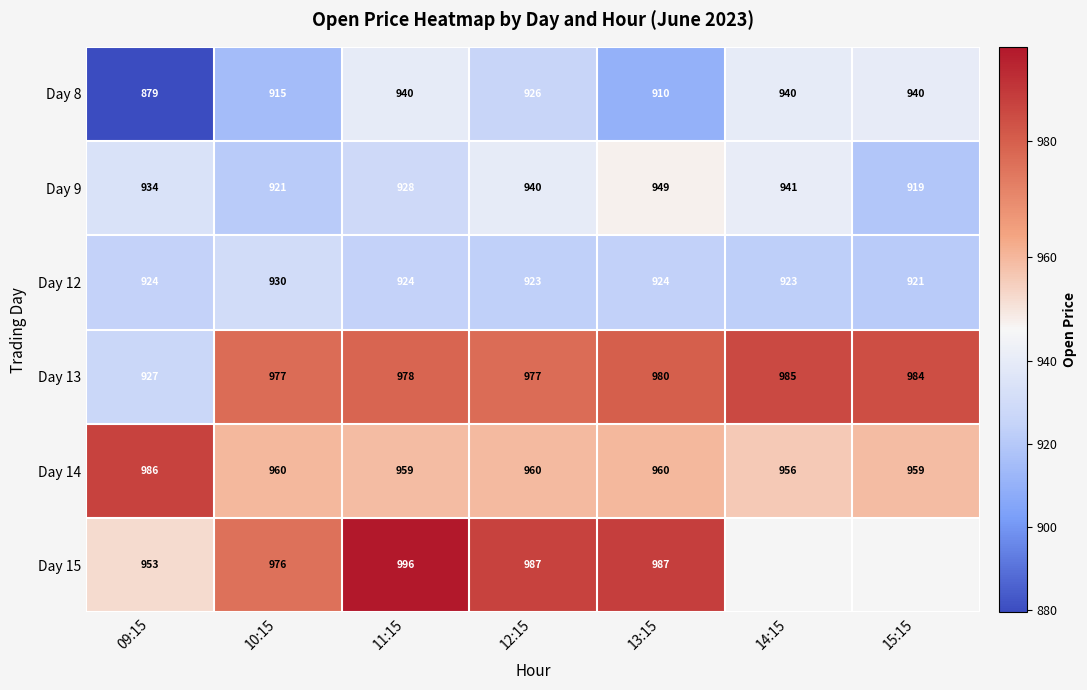

Which series changed the most between 11:15 and 14:15?

Day 9